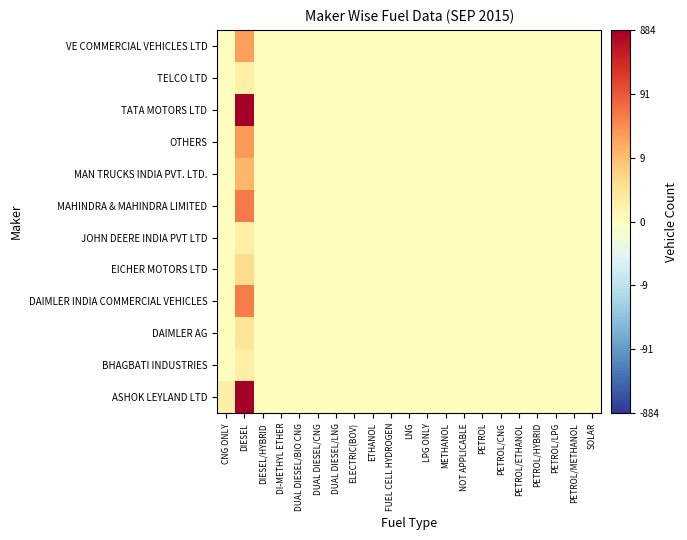

Reading left to right, transcribe all the data shown in this chart.

ASHOK LEYLAND LTD: CNG ONLY=0.7	DIESEL=6.8	DIESEL/HYBRID=0.0	DI-METHYL ETHER=0.0	DUAL DIESEL/BIO CNG=0.0	DUAL DIESEL/CNG=0.0	DUAL DIESEL/LNG=0.0	ELECTRIC(BOV)=0.0	ETHANOL=0.0	FUEL CELL HYDROGEN=0.0	LNG=0.0	LPG ONLY=0.0	METHANOL=0.0	NOT APPLICABLE=0.0	PETROL=0.0	PETROL/CNG=0.0	PETROL/ETHANOL=0.0	PETROL/HYBRID=0.0	PETROL/LPG=0.0	PETROL/METHANOL=0.0	SOLAR=0.0
BHAGBATI INDUSTRIES: CNG ONLY=0.0	DIESEL=0.7	DIESEL/HYBRID=0.0	DI-METHYL ETHER=0.0	DUAL DIESEL/BIO CNG=0.0	DUAL DIESEL/CNG=0.0	DUAL DIESEL/LNG=0.0	ELECTRIC(BOV)=0.0	ETHANOL=0.0	FUEL CELL HYDROGEN=0.0	LNG=0.0	LPG ONLY=0.0	METHANOL=0.0	NOT APPLICABLE=0.0	PETROL=0.0	PETROL/CNG=0.0	PETROL/ETHANOL=0.0	PETROL/HYBRID=0.0	PETROL/LPG=0.0	PETROL/METHANOL=0.0	SOLAR=0.0
DAIMLER AG: CNG ONLY=0.0	DIESEL=1.1	DIESEL/HYBRID=0.0	DI-METHYL ETHER=0.0	DUAL DIESEL/BIO CNG=0.0	DUAL DIESEL/CNG=0.0	DUAL DIESEL/LNG=0.0	ELECTRIC(BOV)=0.0	ETHANOL=0.0	FUEL CELL HYDROGEN=0.0	LNG=0.0	LPG ONLY=0.0	METHANOL=0.0	NOT APPLICABLE=0.0	PETROL=0.0	PETROL/CNG=0.0	PETROL/ETHANOL=0.0	PETROL/HYBRID=0.0	PETROL/LPG=0.0	PETROL/METHANOL=0.0	SOLAR=0.0
DAIMLER INDIA COMMERCIAL VEHICLES: CNG ONLY=0.0	DIESEL=3.8	DIESEL/HYBRID=0.0	DI-METHYL ETHER=0.0	DUAL DIESEL/BIO CNG=0.0	DUAL DIESEL/CNG=0.0	DUAL DIESEL/LNG=0.0	ELECTRIC(BOV)=0.0	ETHANOL=0.0	FUEL CELL HYDROGEN=0.0	LNG=0.0	LPG ONLY=0.0	METHANOL=0.0	NOT APPLICABLE=0.0	PETROL=0.0	PETROL/CNG=0.0	PETROL/ETHANOL=0.0	PETROL/HYBRID=0.0	PETROL/LPG=0.0	PETROL/METHANOL=0.0	SOLAR=0.0
EICHER MOTORS LTD: CNG ONLY=0.0	DIESEL=1.4	DIESEL/HYBRID=0.0	DI-METHYL ETHER=0.0	DUAL DIESEL/BIO CNG=0.0	DUAL DIESEL/CNG=0.0	DUAL DIESEL/LNG=0.0	ELECTRIC(BOV)=0.0	ETHANOL=0.0	FUEL CELL HYDROGEN=0.0	LNG=0.0	LPG ONLY=0.0	METHANOL=0.0	NOT APPLICABLE=0.0	PETROL=0.0	PETROL/CNG=0.0	PETROL/ETHANOL=0.0	PETROL/HYBRID=0.0	PETROL/LPG=0.0	PETROL/METHANOL=0.0	SOLAR=0.0
JOHN DEERE INDIA PVT LTD: CNG ONLY=0.0	DIESEL=0.7	DIESEL/HYBRID=0.0	DI-METHYL ETHER=0.0	DUAL DIESEL/BIO CNG=0.0	DUAL DIESEL/CNG=0.0	DUAL DIESEL/LNG=0.0	ELECTRIC(BOV)=0.0	ETHANOL=0.0	FUEL CELL HYDROGEN=0.0	LNG=0.0	LPG ONLY=0.0	METHANOL=0.0	NOT APPLICABLE=0.0	PETROL=0.0	PETROL/CNG=0.0	PETROL/ETHANOL=0.0	PETROL/HYBRID=0.0	PETROL/LPG=0.0	PETROL/METHANOL=0.0	SOLAR=0.0
MAHINDRA & MAHINDRA LIMITED: CNG ONLY=0.0	DIESEL=3.8	DIESEL/HYBRID=0.0	DI-METHYL ETHER=0.0	DUAL DIESEL/BIO CNG=0.0	DUAL DIESEL/CNG=0.0	DUAL DIESEL/LNG=0.0	ELECTRIC(BOV)=0.0	ETHANOL=0.0	FUEL CELL HYDROGEN=0.0	LNG=0.0	LPG ONLY=0.0	METHANOL=0.0	NOT APPLICABLE=0.0	PETROL=0.0	PETROL/CNG=0.0	PETROL/ETHANOL=0.0	PETROL/HYBRID=0.0	PETROL/LPG=0.0	PETROL/METHANOL=0.0	SOLAR=0.0
MAN TRUCKS INDIA PVT. LTD.: CNG ONLY=0.0	DIESEL=2.5	DIESEL/HYBRID=0.0	DI-METHYL ETHER=0.0	DUAL DIESEL/BIO CNG=0.0	DUAL DIESEL/CNG=0.0	DUAL DIESEL/LNG=0.0	ELECTRIC(BOV)=0.0	ETHANOL=0.0	FUEL CELL HYDROGEN=0.0	LNG=0.0	LPG ONLY=0.0	METHANOL=0.0	NOT APPLICABLE=0.0	PETROL=0.0	PETROL/CNG=0.0	PETROL/ETHANOL=0.0	PETROL/HYBRID=0.0	PETROL/LPG=0.0	PETROL/METHANOL=0.0	SOLAR=0.0
OTHERS: CNG ONLY=0.0	DIESEL=3.1	DIESEL/HYBRID=0.0	DI-METHYL ETHER=0.0	DUAL DIESEL/BIO CNG=0.0	DUAL DIESEL/CNG=0.0	DUAL DIESEL/LNG=0.0	ELECTRIC(BOV)=0.0	ETHANOL=0.0	FUEL CELL HYDROGEN=0.0	LNG=0.0	LPG ONLY=0.0	METHANOL=0.0	NOT APPLICABLE=0.0	PETROL=0.0	PETROL/CNG=0.0	PETROL/ETHANOL=0.0	PETROL/HYBRID=0.0	PETROL/LPG=0.0	PETROL/METHANOL=0.0	SOLAR=0.0
TATA MOTORS LTD: CNG ONLY=0.0	DIESEL=6.7	DIESEL/HYBRID=0.0	DI-METHYL ETHER=0.0	DUAL DIESEL/BIO CNG=0.0	DUAL DIESEL/CNG=0.0	DUAL DIESEL/LNG=0.0	ELECTRIC(BOV)=0.0	ETHANOL=0.0	FUEL CELL HYDROGEN=0.0	LNG=0.0	LPG ONLY=0.0	METHANOL=0.0	NOT APPLICABLE=0.0	PETROL=0.0	PETROL/CNG=0.0	PETROL/ETHANOL=0.0	PETROL/HYBRID=0.0	PETROL/LPG=0.0	PETROL/METHANOL=0.0	SOLAR=0.0
TELCO LTD: CNG ONLY=0.0	DIESEL=0.7	DIESEL/HYBRID=0.0	DI-METHYL ETHER=0.0	DUAL DIESEL/BIO CNG=0.0	DUAL DIESEL/CNG=0.0	DUAL DIESEL/LNG=0.0	ELECTRIC(BOV)=0.0	ETHANOL=0.0	FUEL CELL HYDROGEN=0.0	LNG=0.0	LPG ONLY=0.0	METHANOL=0.0	NOT APPLICABLE=0.0	PETROL=0.0	PETROL/CNG=0.0	PETROL/ETHANOL=0.0	PETROL/HYBRID=0.0	PETROL/LPG=0.0	PETROL/METHANOL=0.0	SOLAR=0.0
VE COMMERCIAL VEHICLES LTD: CNG ONLY=0.0	DIESEL=3.0	DIESEL/HYBRID=0.0	DI-METHYL ETHER=0.0	DUAL DIESEL/BIO CNG=0.0	DUAL DIESEL/CNG=0.0	DUAL DIESEL/LNG=0.0	ELECTRIC(BOV)=0.0	ETHANOL=0.0	FUEL CELL HYDROGEN=0.0	LNG=0.0	LPG ONLY=0.0	METHANOL=0.0	NOT APPLICABLE=0.0	PETROL=0.0	PETROL/CNG=0.0	PETROL/ETHANOL=0.0	PETROL/HYBRID=0.0	PETROL/LPG=0.0	PETROL/METHANOL=0.0	SOLAR=0.0